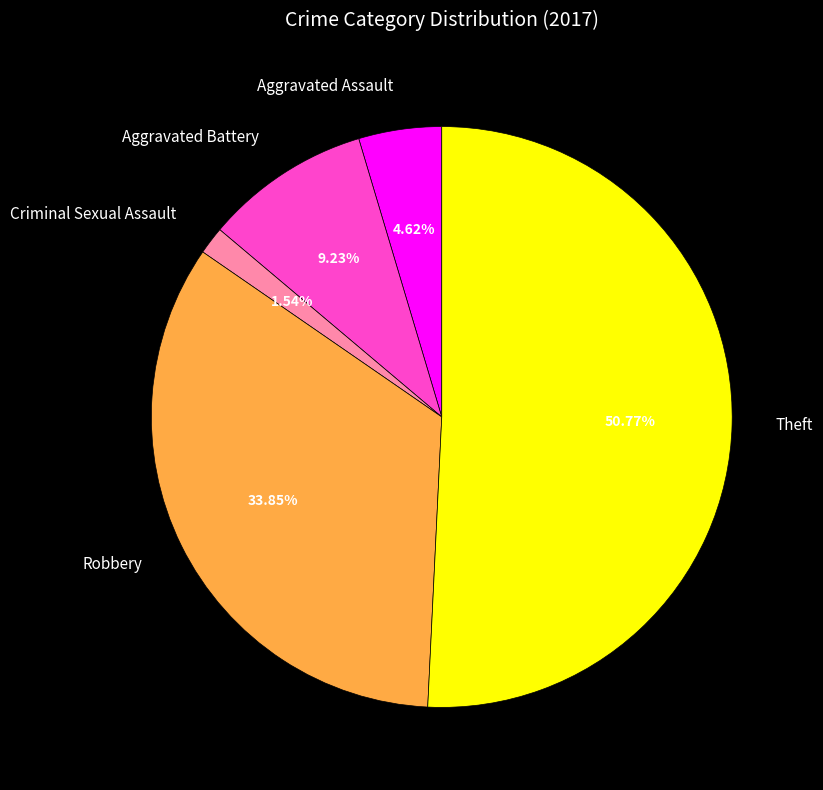

Between Criminal Sexual Assault and Theft, which is larger?

Theft